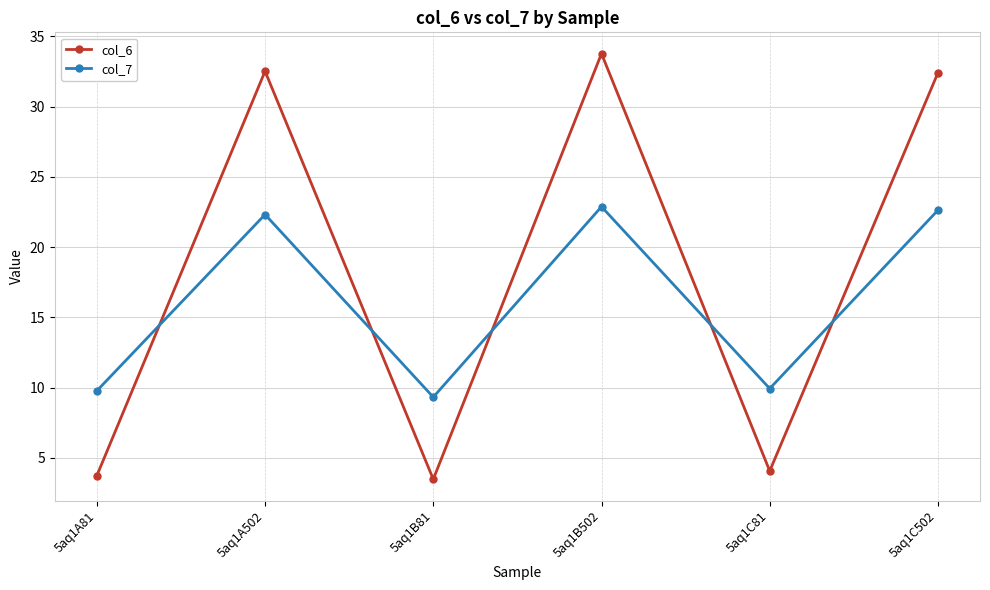

How many times do col_6 and col_7 cross each other?

5